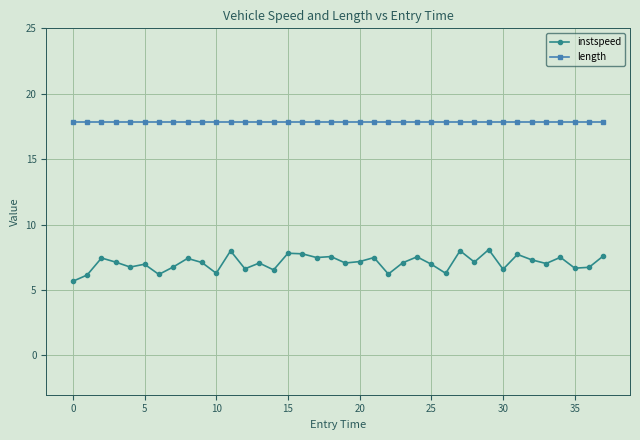

What is the difference between the second highest and second lowest values in the instspeed series?

1.9